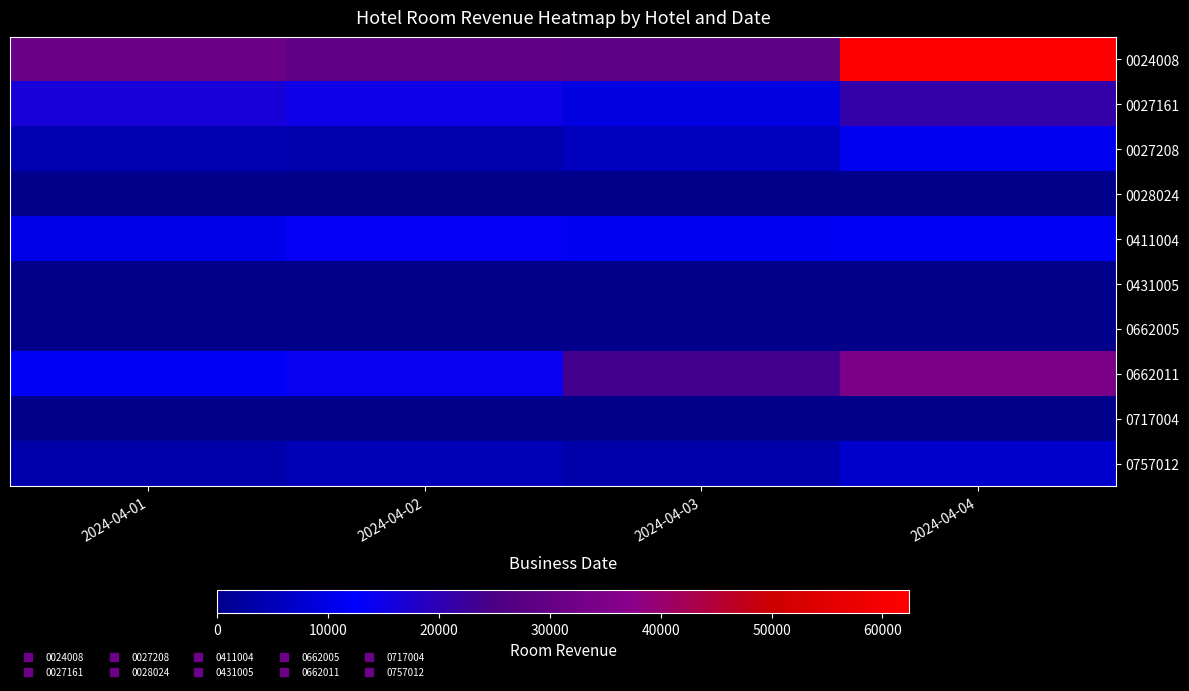

What is the difference between the highest and lowest values at 2024-04-02?

28740.0